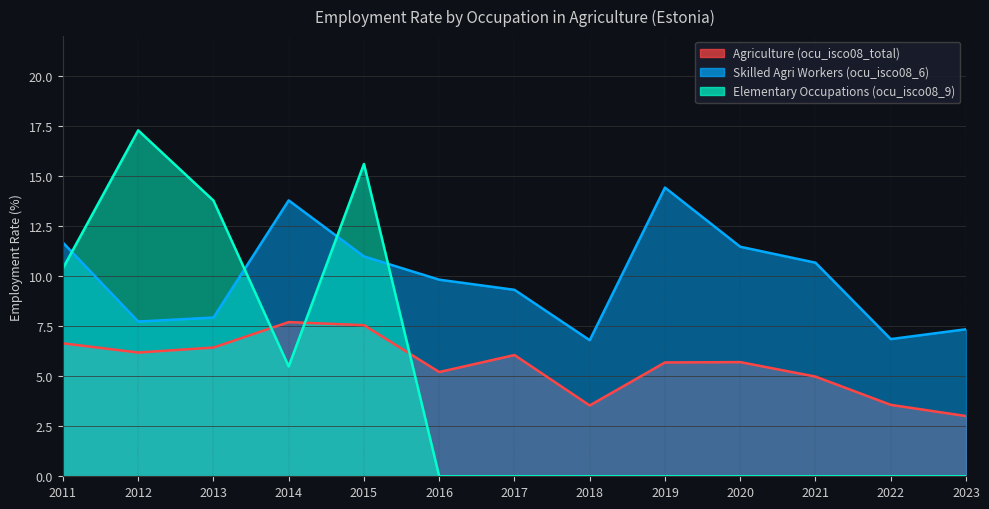

Between 2016 and 2021, which is larger?

2016